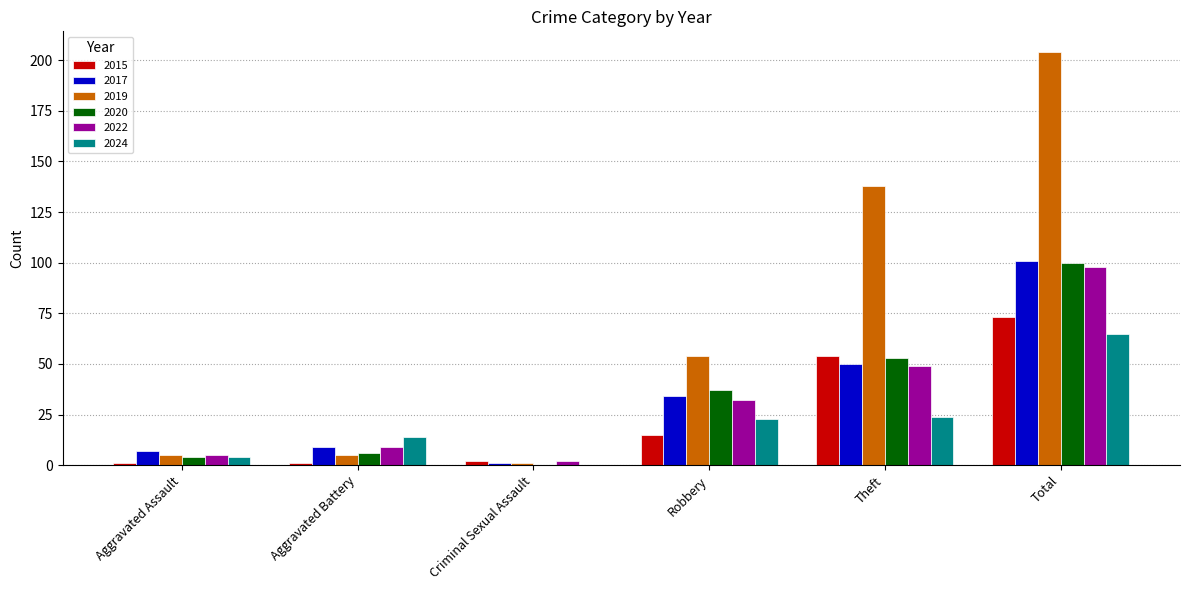

Which category has the highest value in the 2020 series?

Total